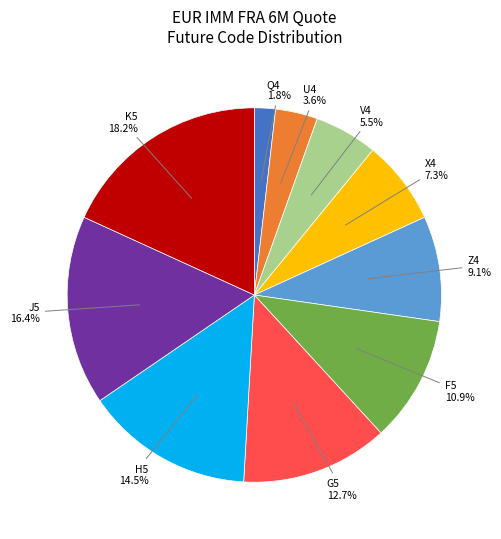

Is there any slice that represents more than half of the pie?

No